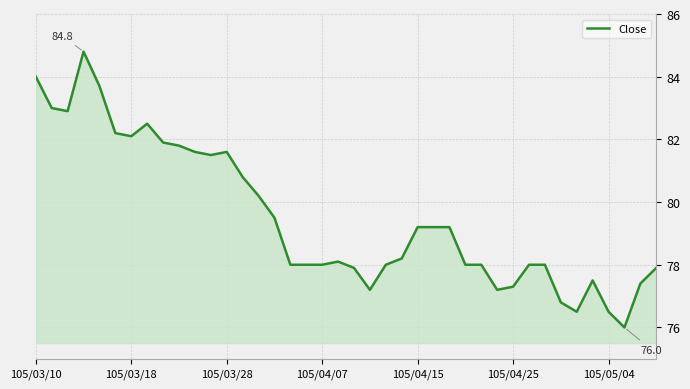

What is the difference between the maximum and minimum values?

8.8